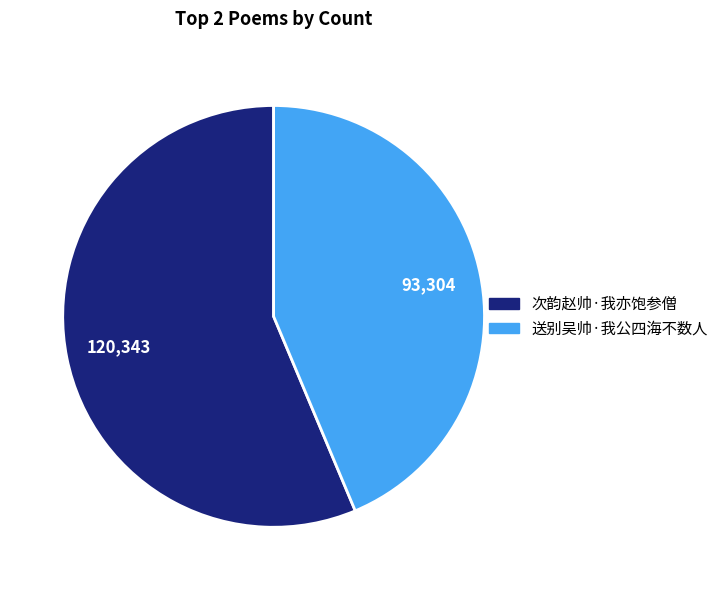

How many slices are in this pie chart?

2